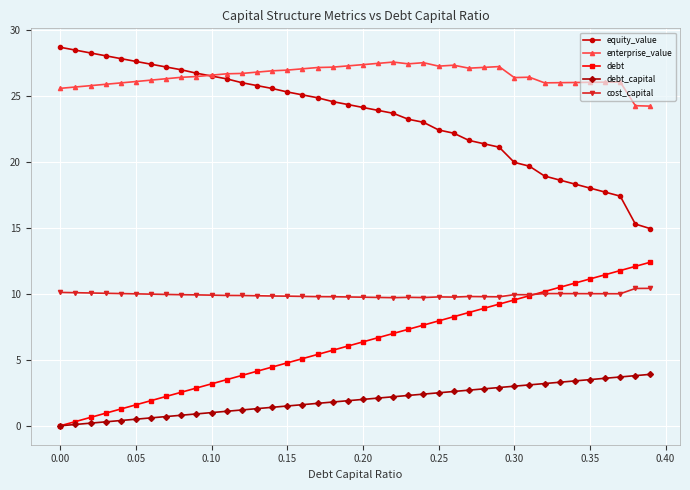

True or false: cost_capital has more than 0 interior local peaks.

True